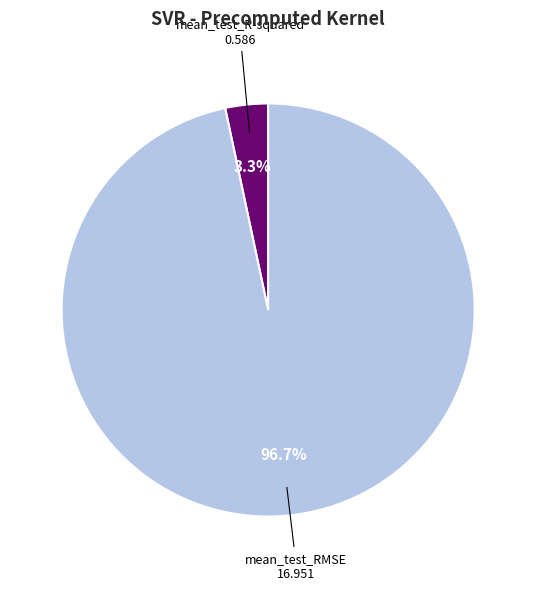

To the nearest percent, what is the combined percentage of mean_test_RMSE and mean_test_R-squared?

100%